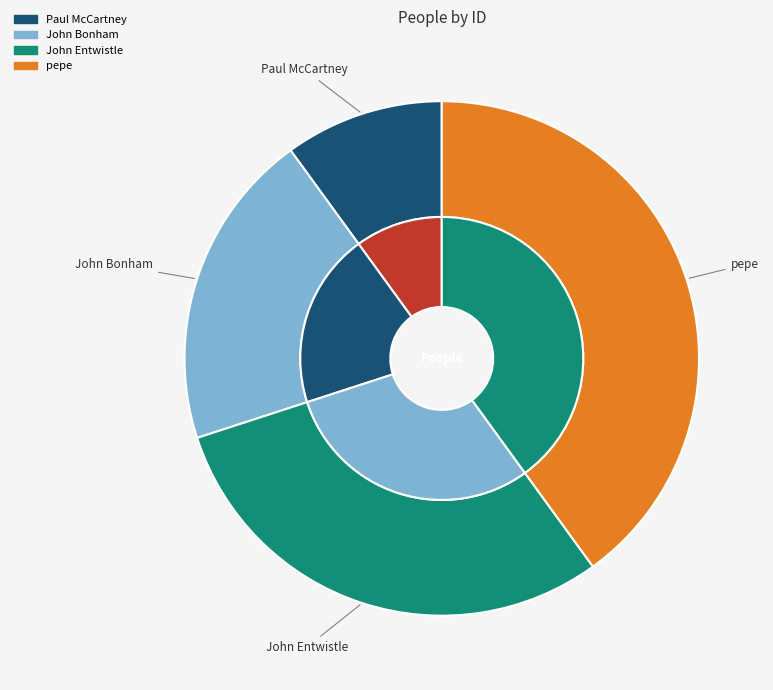

Is Paul McCartney the majority of the pie?

No